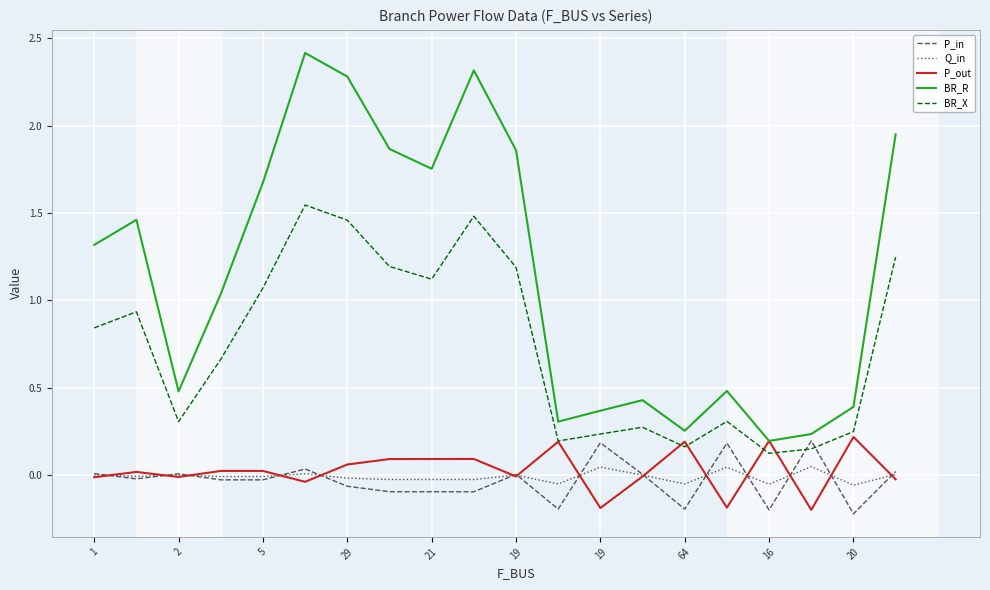

Which series has the largest total across all categories?

BR_R